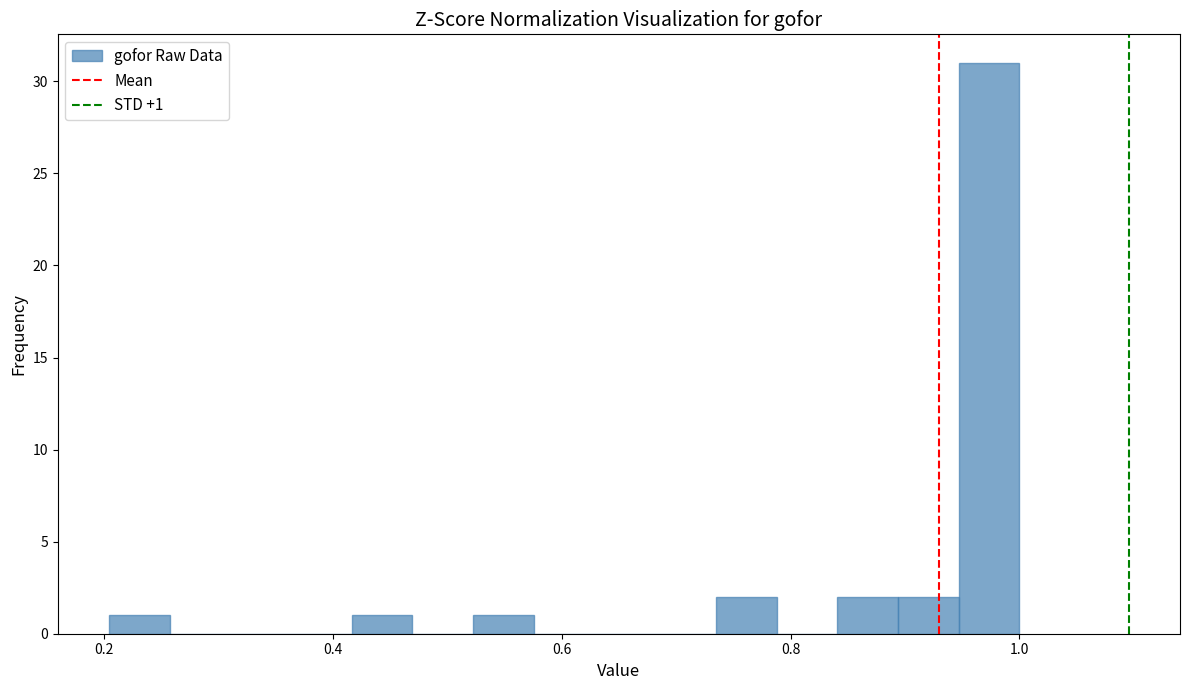

Read against the x-axis, roughly where is the centre of the tallest bar?

0.98